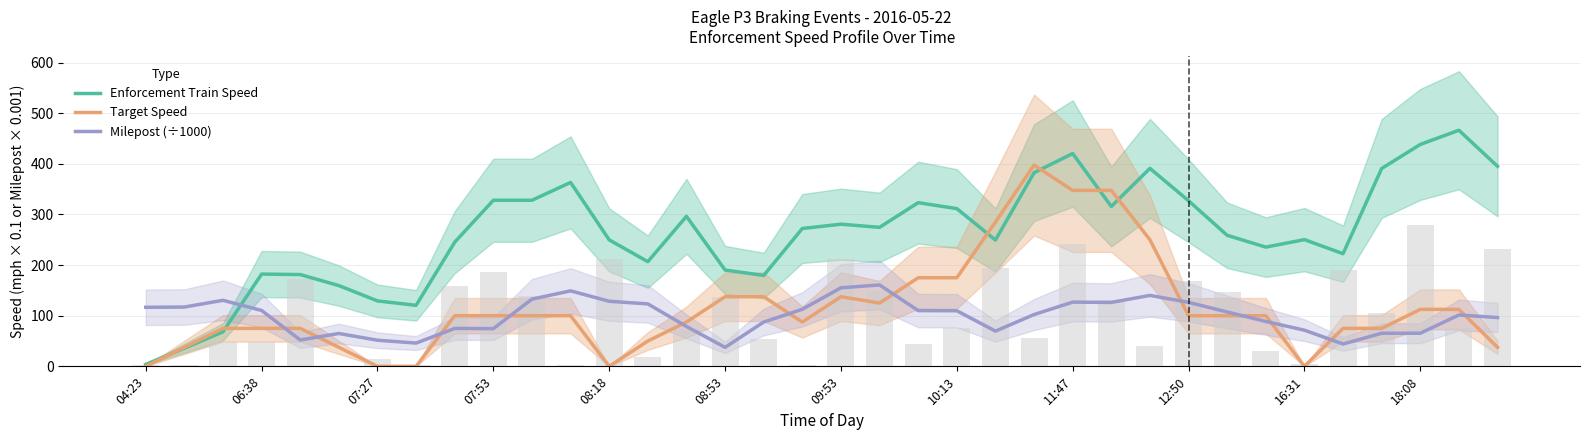

After their last crossing, which series has the higher values: Target Speed or Milepost (÷1000)?

Milepost (÷1000)